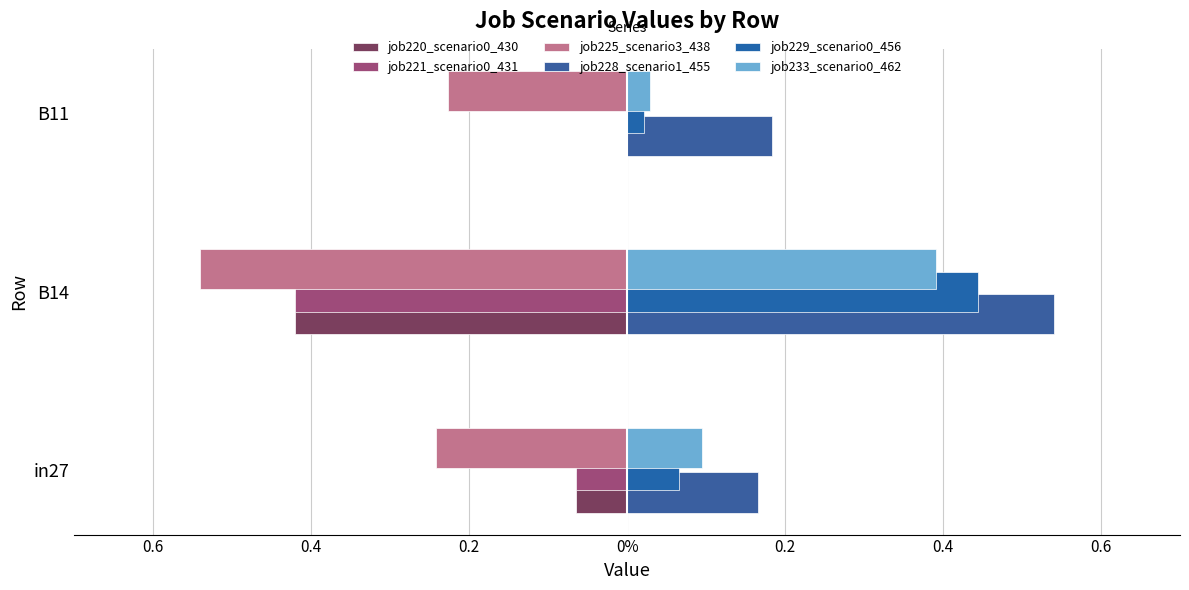

Which series has the largest total across all categories?

job228_scenario1_455